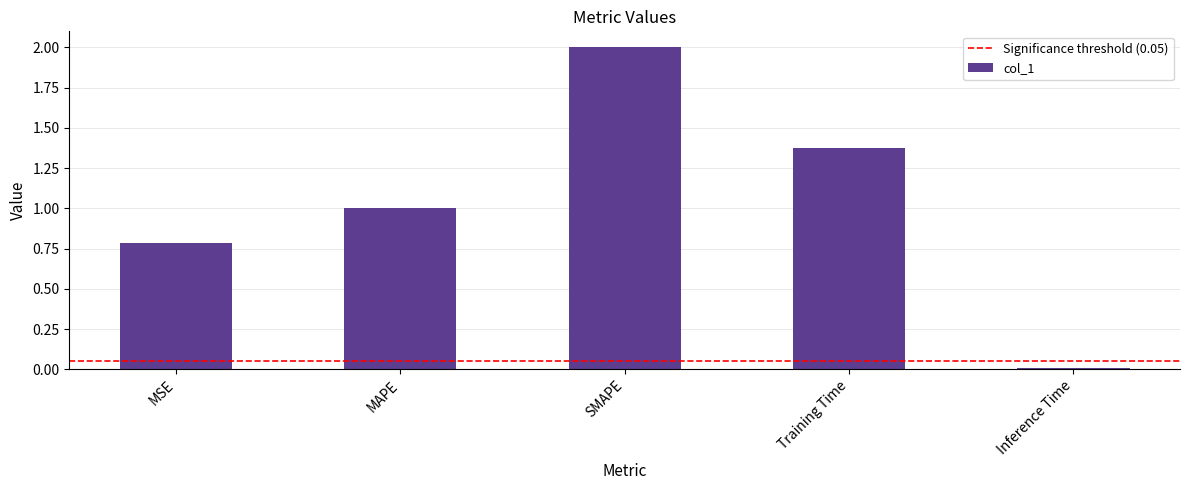

What is the ratio of the value at MSE to the value at SMAPE?

0.4